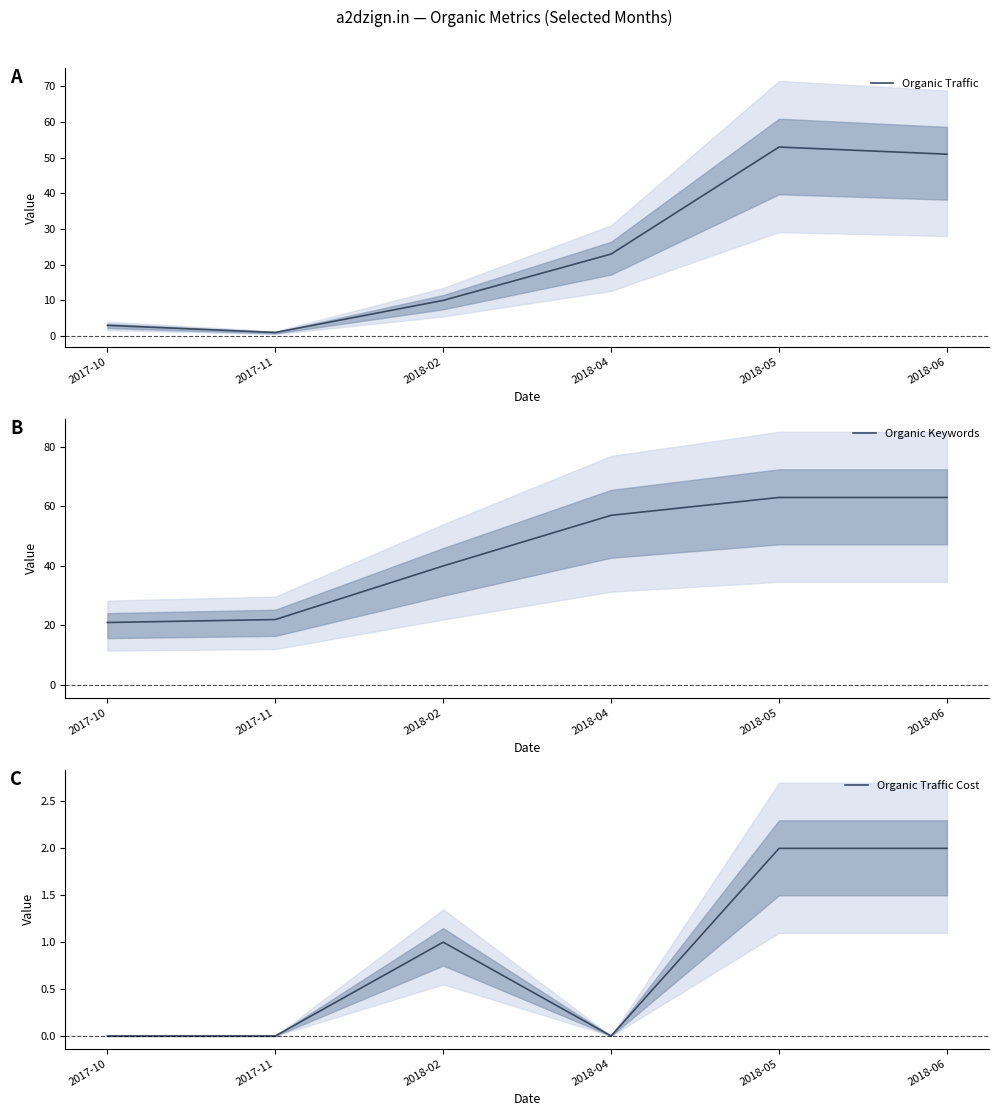

How many values in the Organic Traffic series are below 23?

3